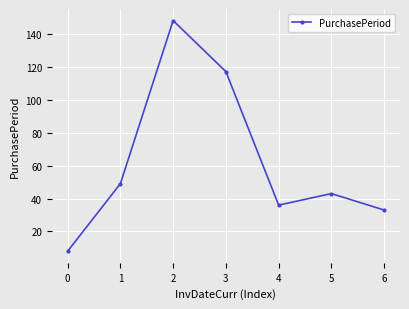

Reading left to right, list all the values displayed in this chart.

0=8	1=49	2=148	3=117	4=36	5=43	6=33